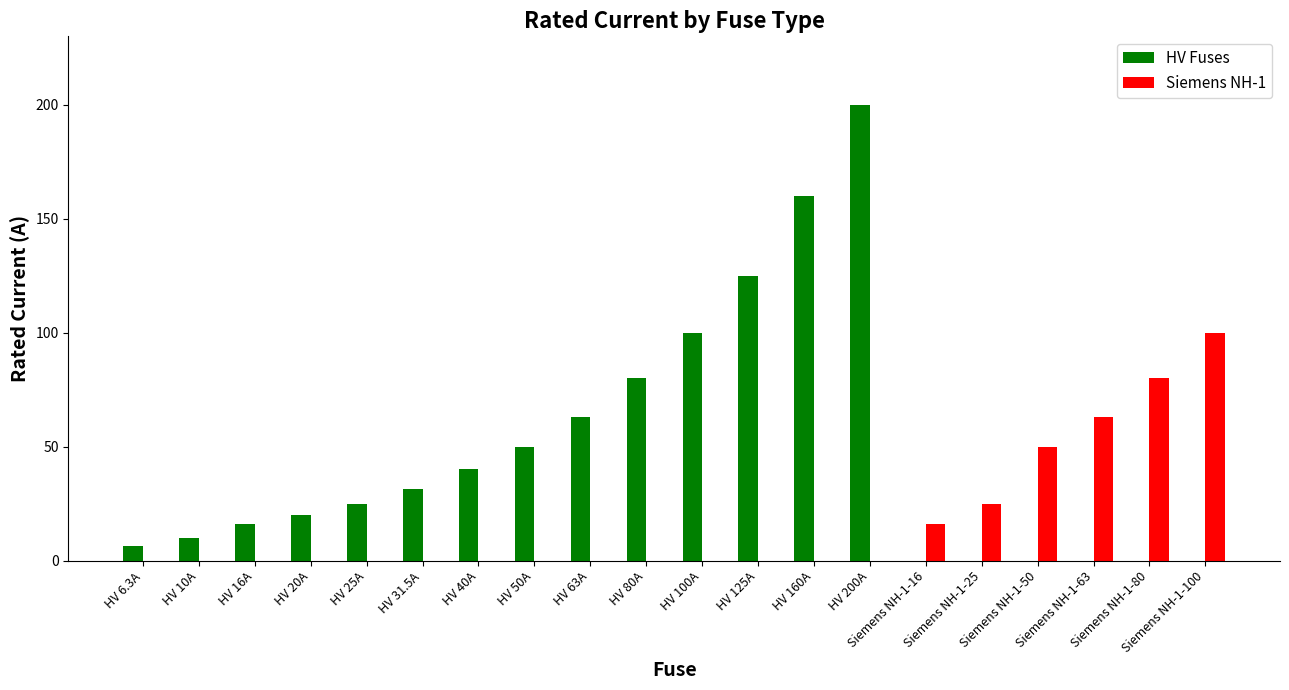

Reading left to right, extract all data points from this chart.

HV Fuses: 6.3	10.0	16.0	20.0	25.0	31.5	40.0	50.0	63.0	80.0	100.0	125.0	160.0	200.0	0.0	0.0	0.0	0.0	0.0	0.0
Siemens NH-1: 0.0	0.0	0.0	0.0	0.0	0.0	0.0	0.0	0.0	0.0	0.0	0.0	0.0	0.0	16.0	25.0	50.0	63.0	80.0	100.0